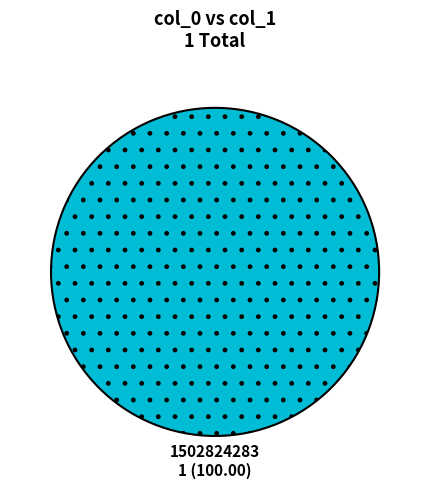

True or false: 1502824283 accounts for 88% of the total.

False